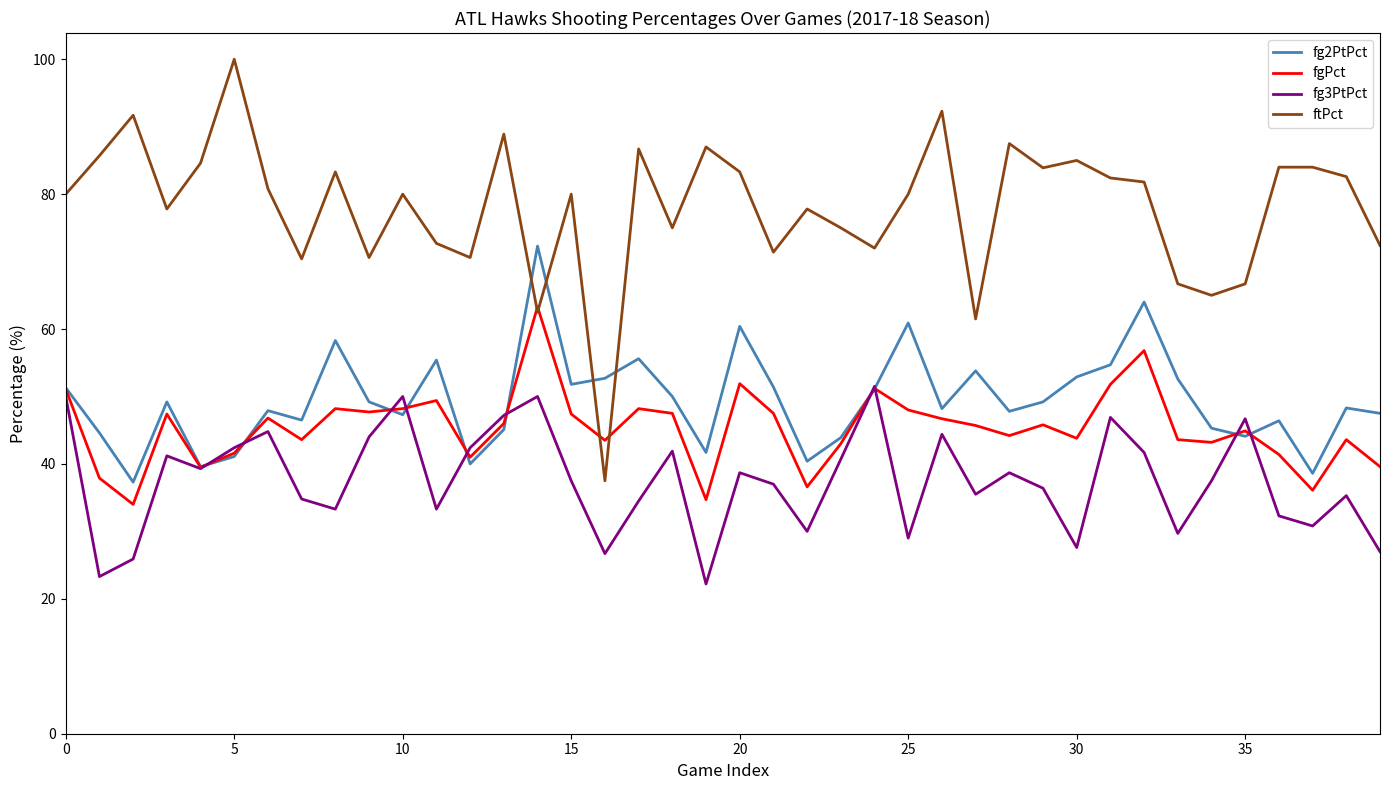

What is the highest value of the fg3PtPct series?

51.5